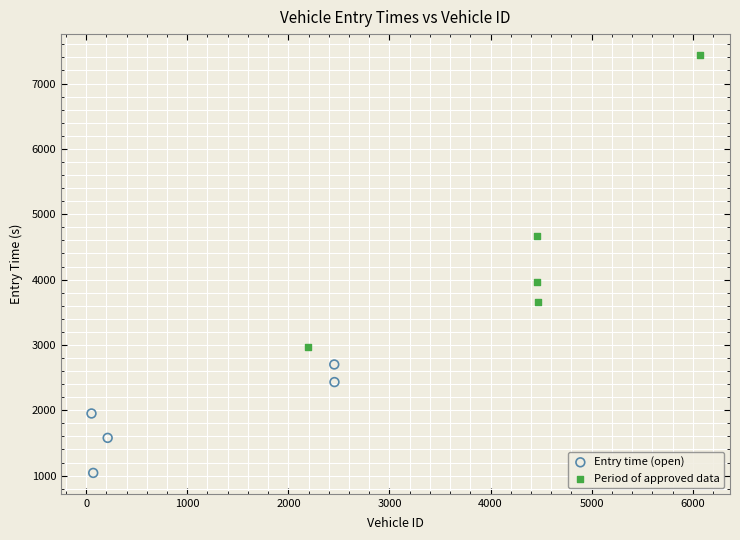

What are all the series names shown in the legend?

Entry time (open), Period of approved data